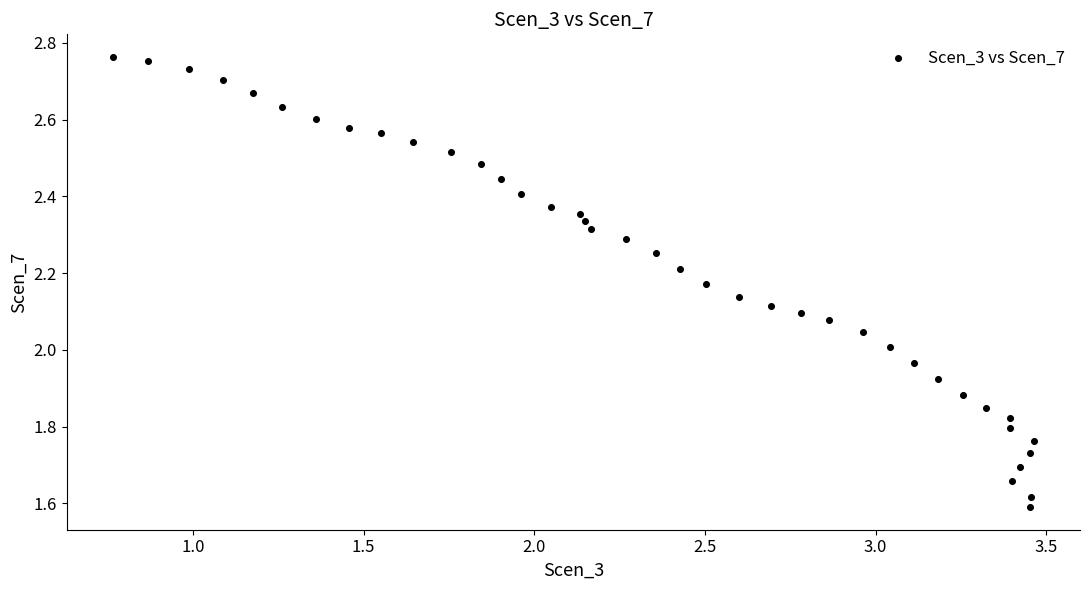

What is the range of Y values (max minus min)?

1.2